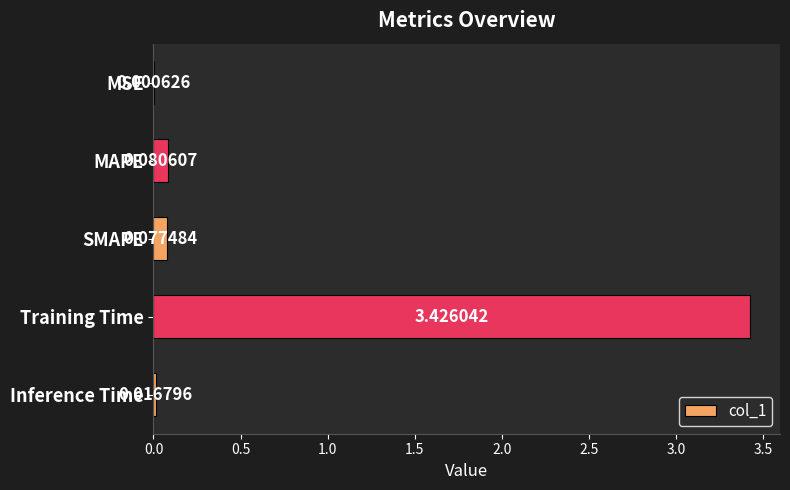

Are the bars horizontal?

Yes